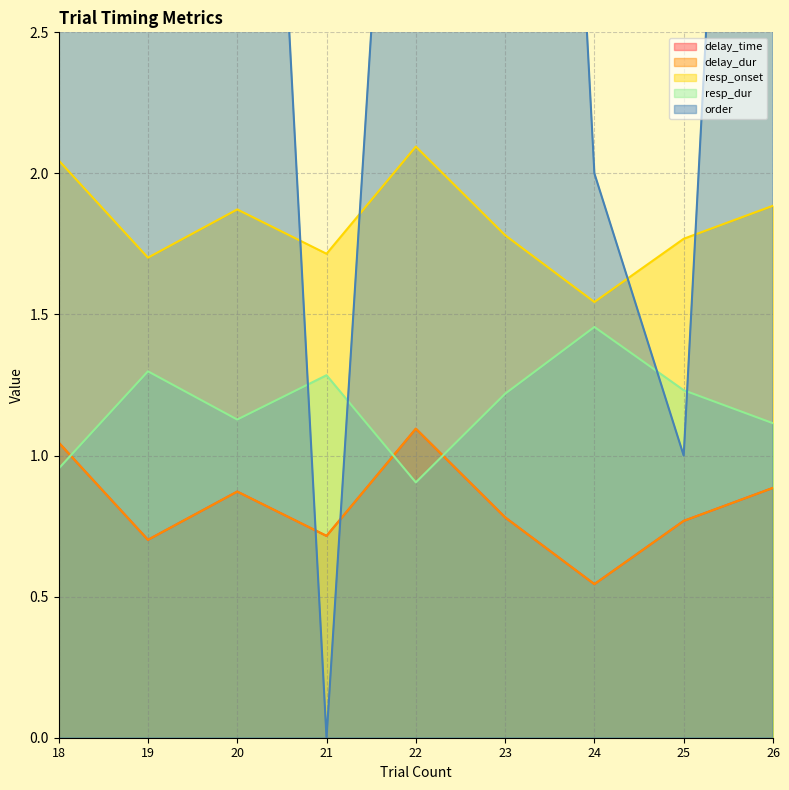

How many interior local peaks does the delay_time series have?

2